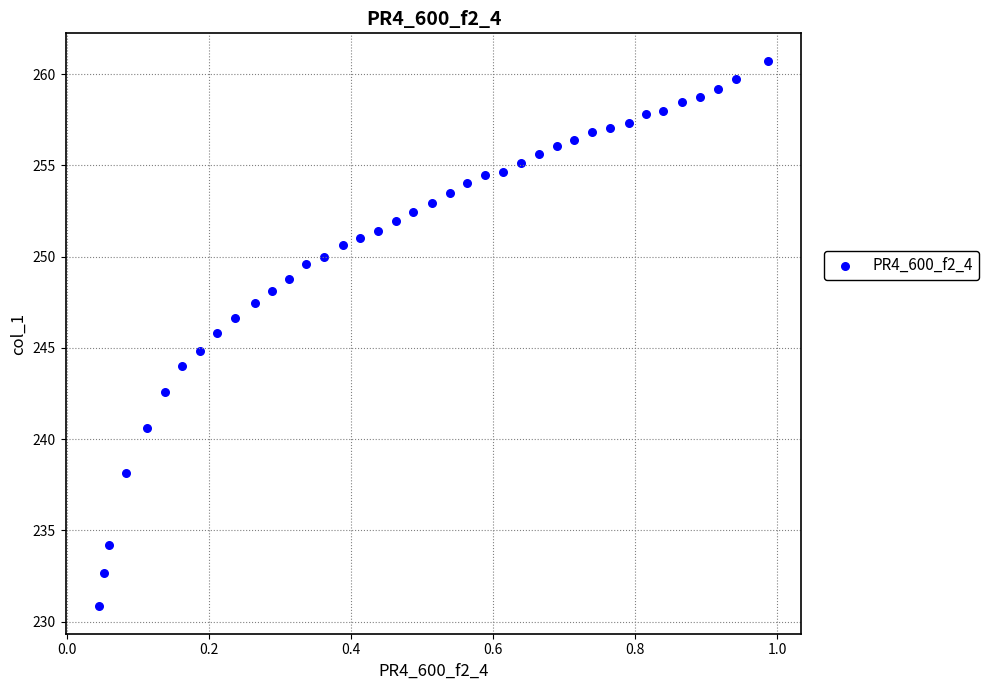

What is the range of Y values (max minus min)?

29.9